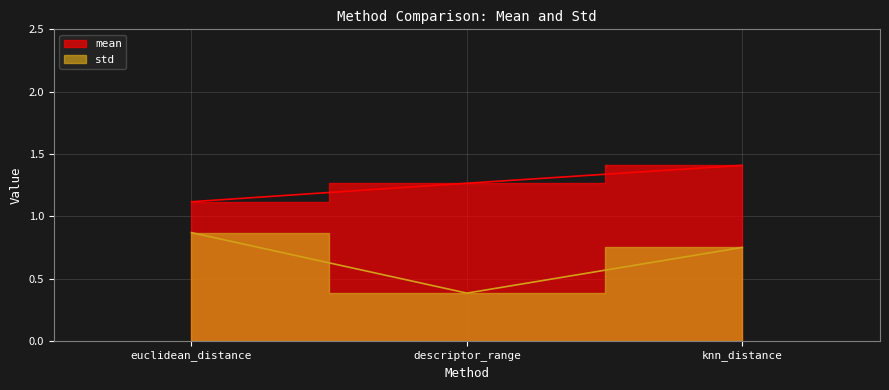

What is the minimum value shown in the chart?

0.4